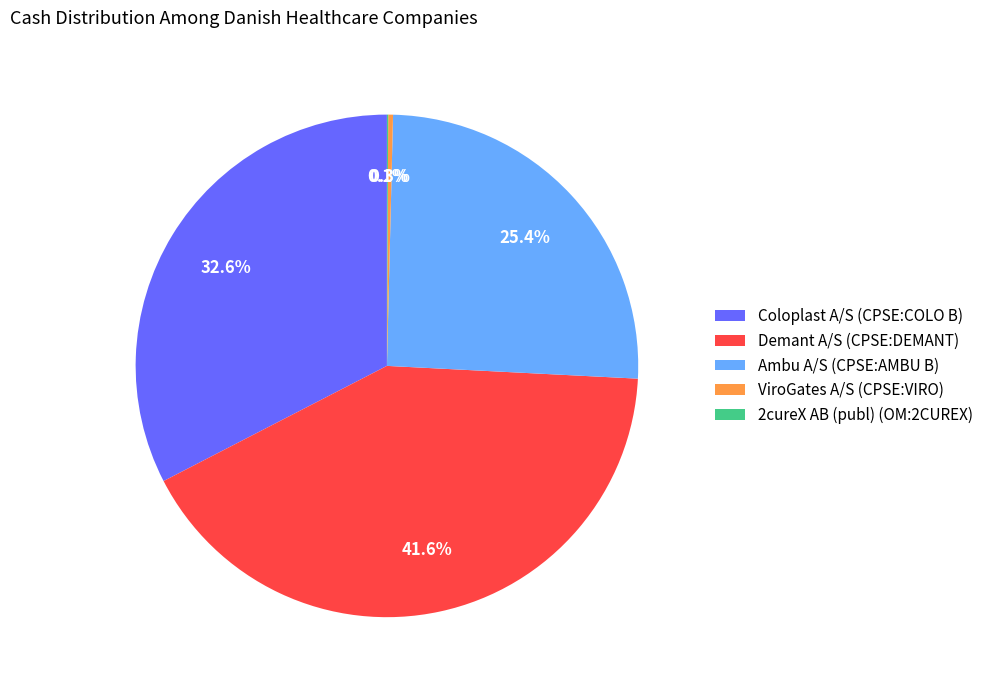

True or false: Demant A/S (CPSE:DEMANT) accounts for 31% of the total.

False